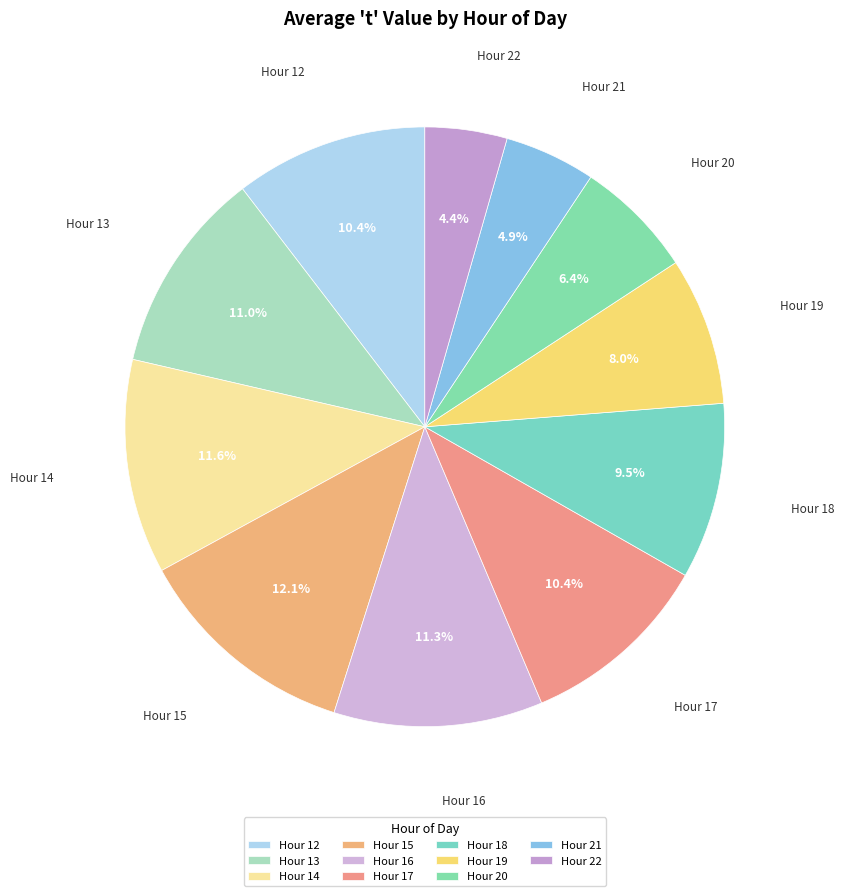

What percentage is NOT represented by Hour 22?

95.6%